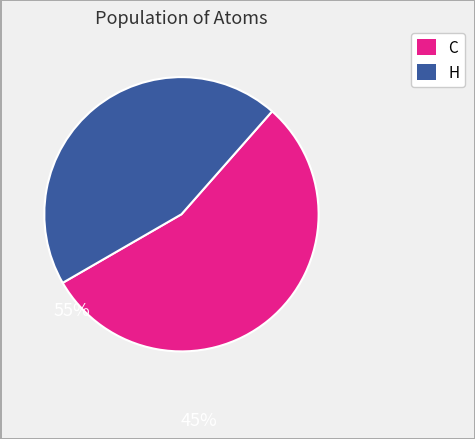

Does any single category account for the majority?

Yes